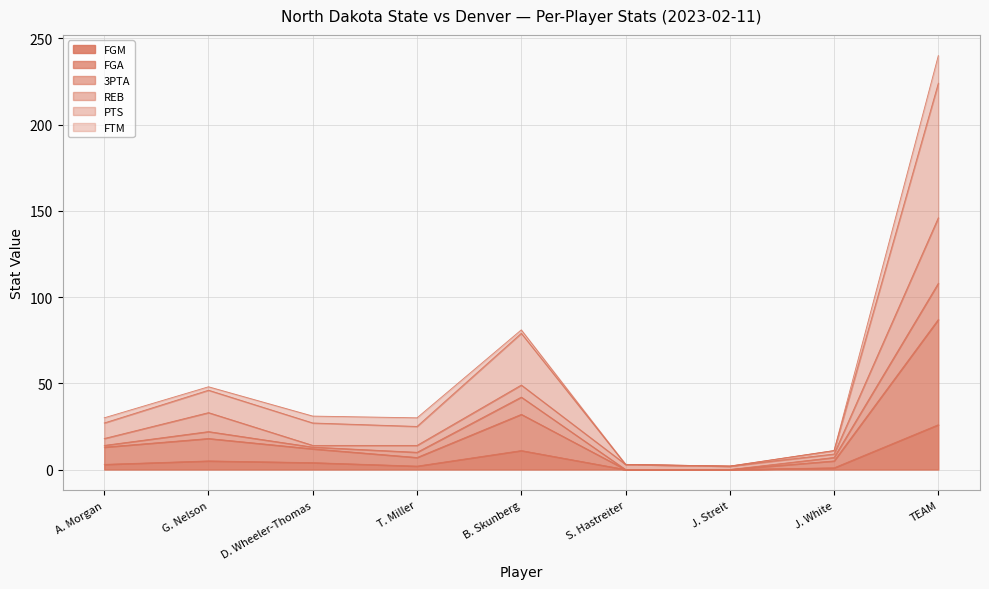

At which category is the sum across all series the highest?

TEAM